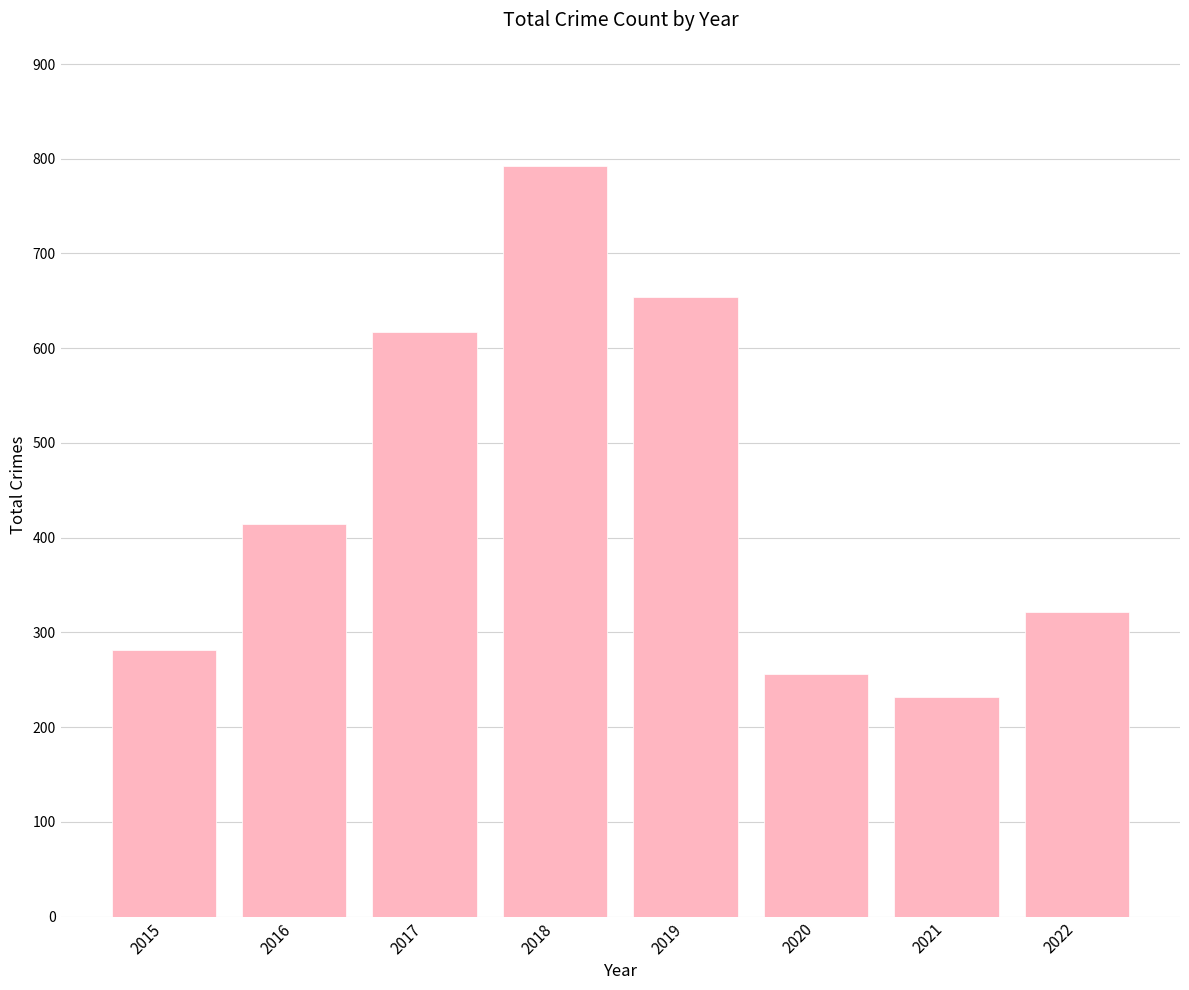

Which has a higher value, 2021 or 2016?

2016